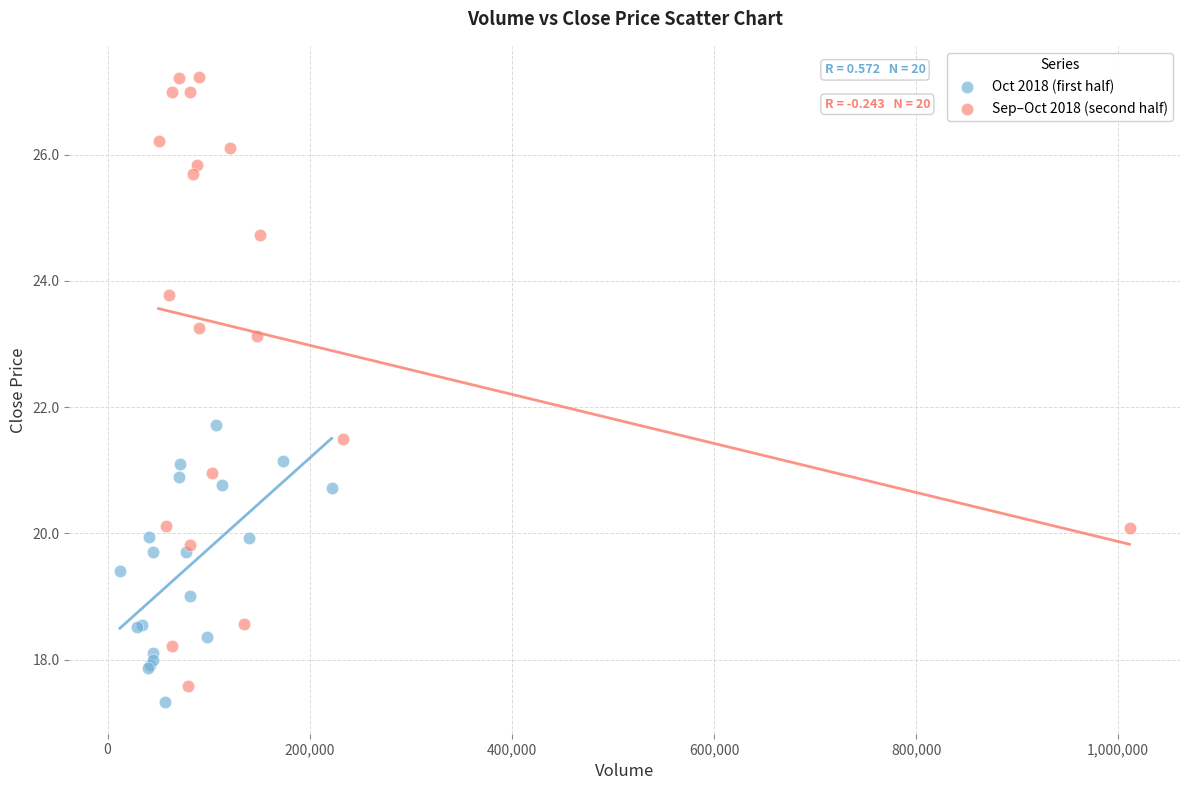

Which series has the largest Y range (max minus min)?

Sep–Oct 2018 (second half)